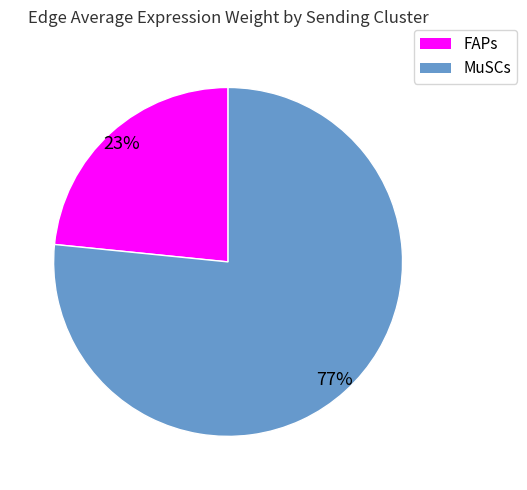

Does any single category account for the majority?

Yes